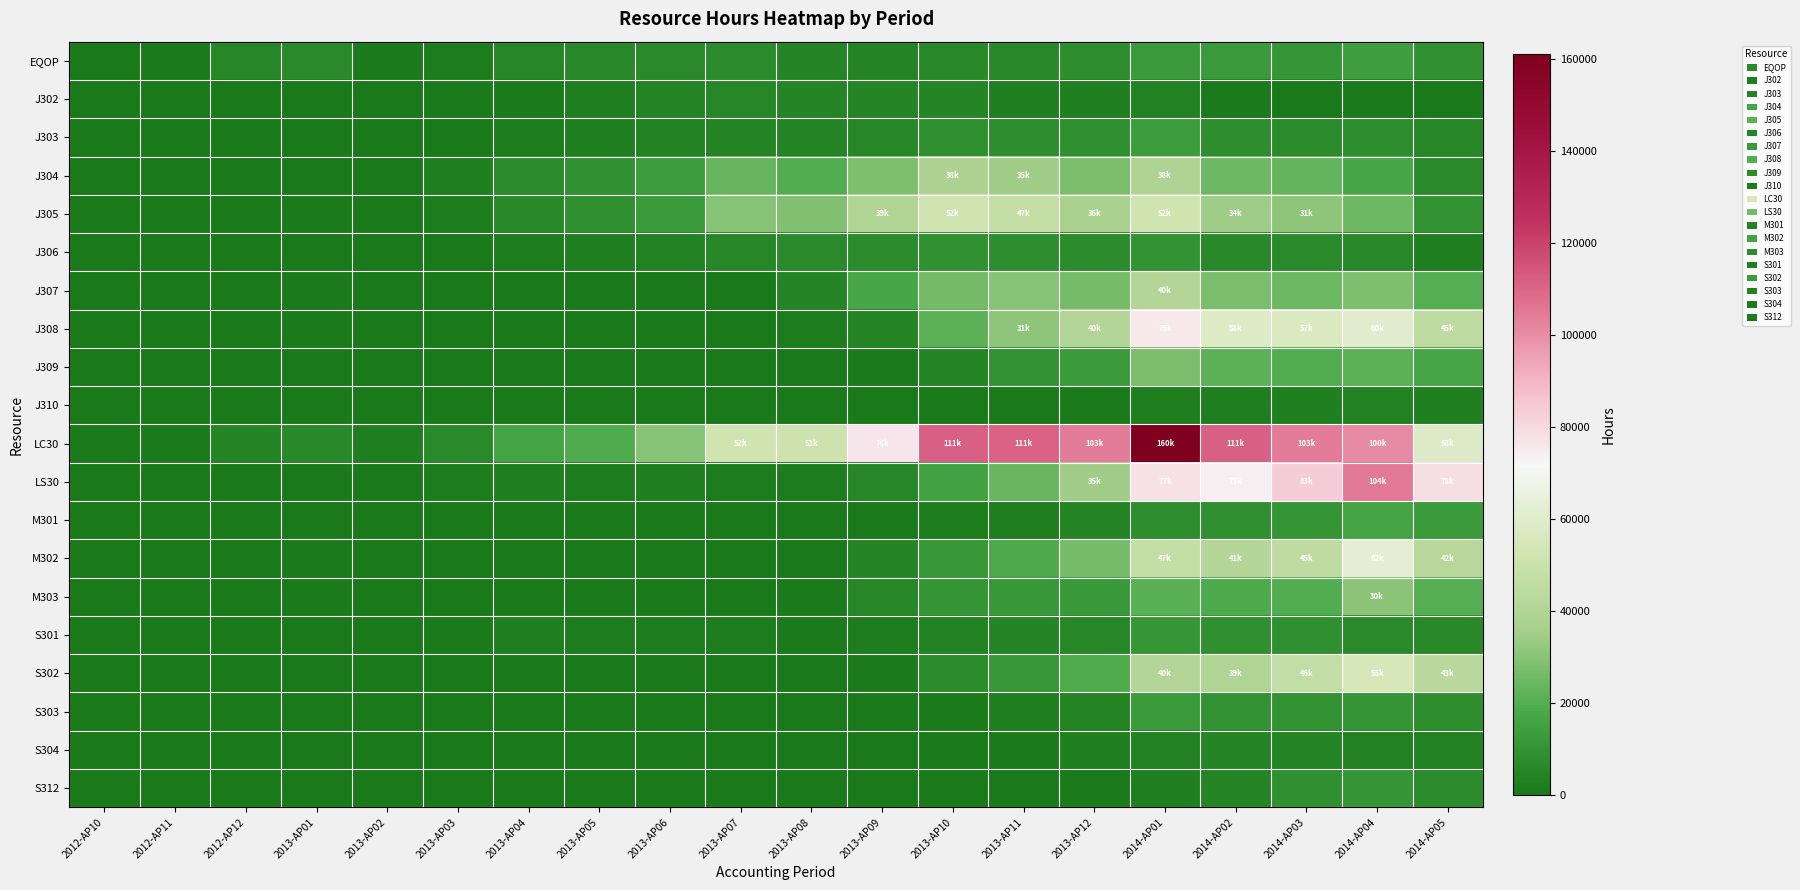

What is the greatest value displayed?

160983